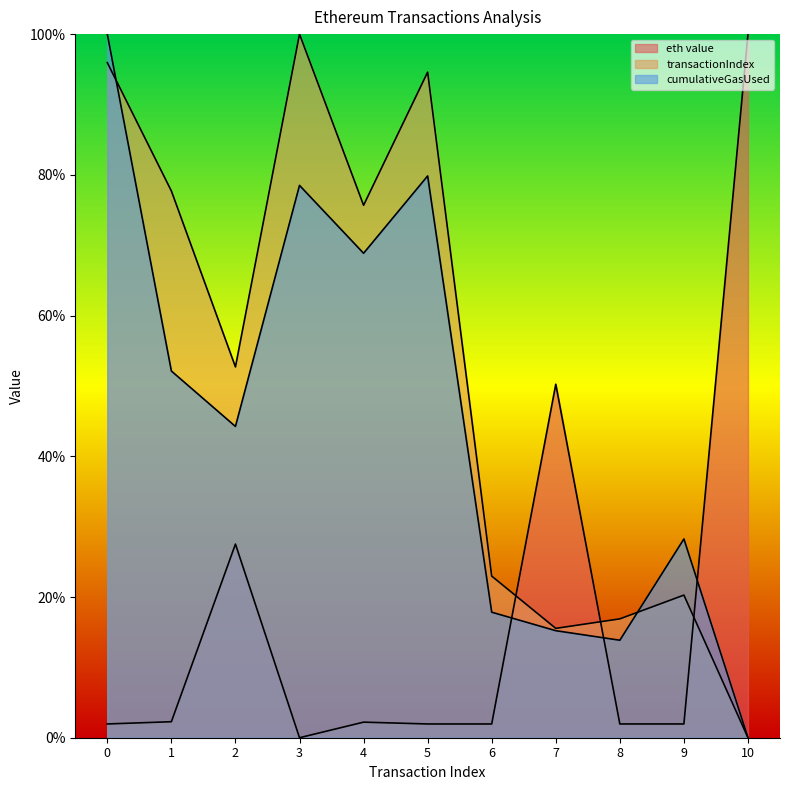

What is the sum of all eth value values?

1.9